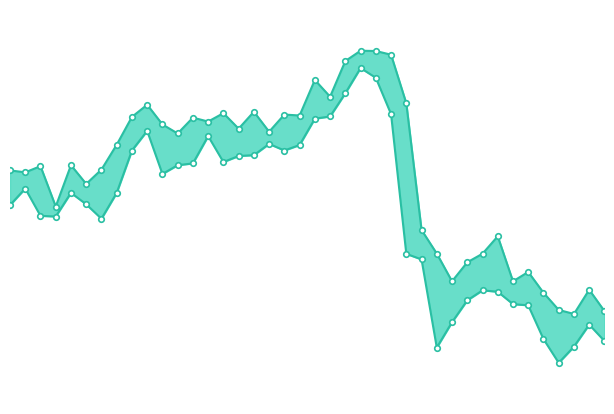

Which series changed the most between 34 and 37?

High